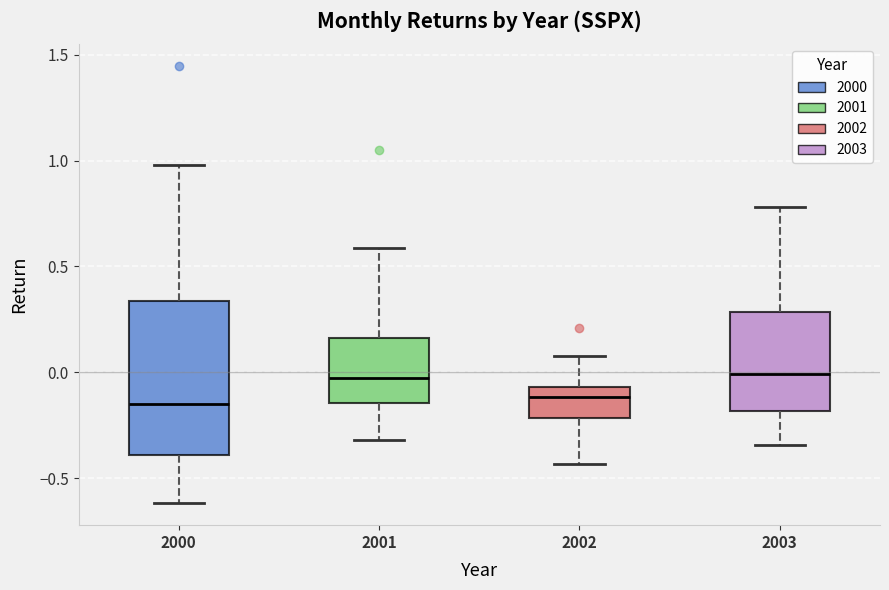

Where does the lower whisker of the box at x = 2002 end on the y-axis? The values are not printed on the chart, so give them approximately, as read against the axis.

-0.45